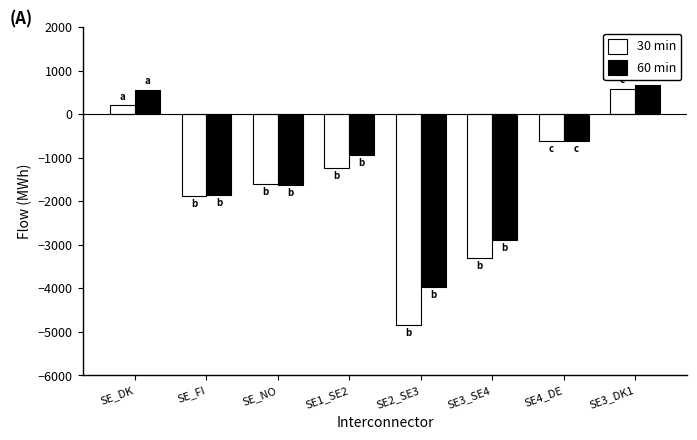

Is it true that 60 min equals -1860 at SE_FI?

True